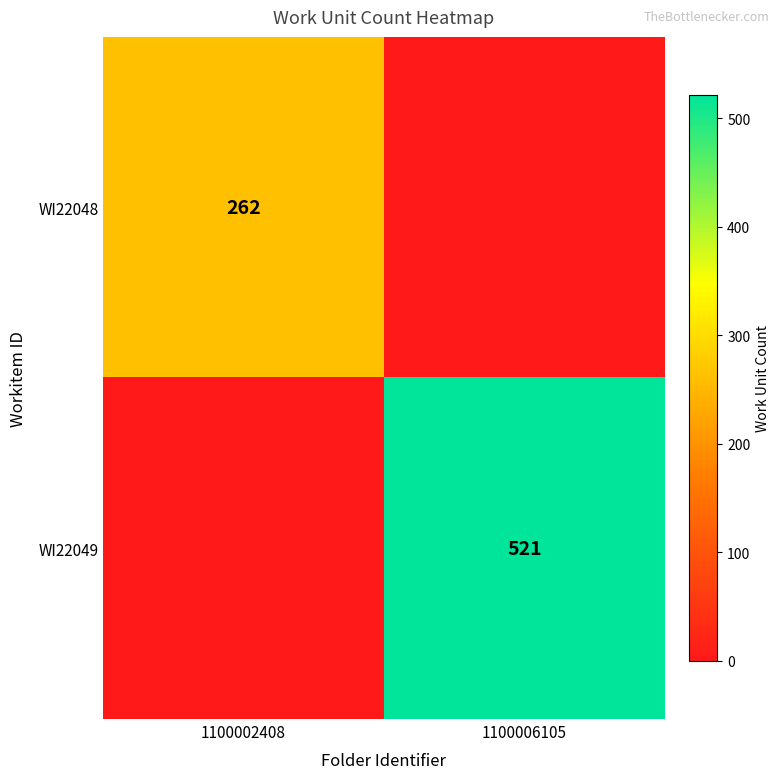

The WI22048 series shows 352 at 1100002408. True or false?

False